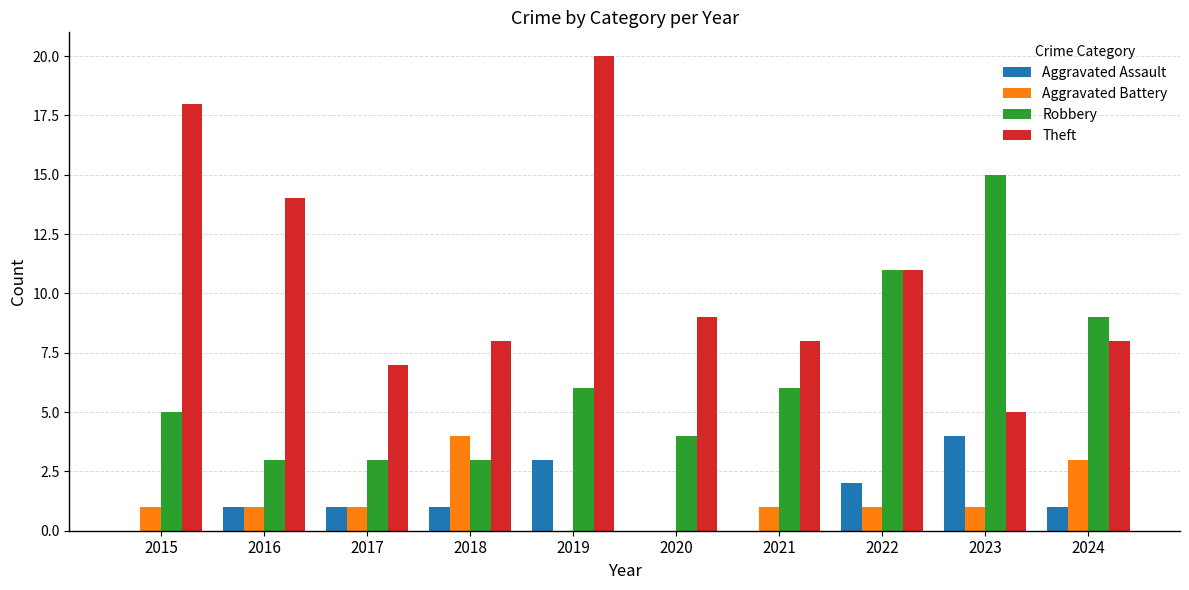

How many series are shown in this chart?

4